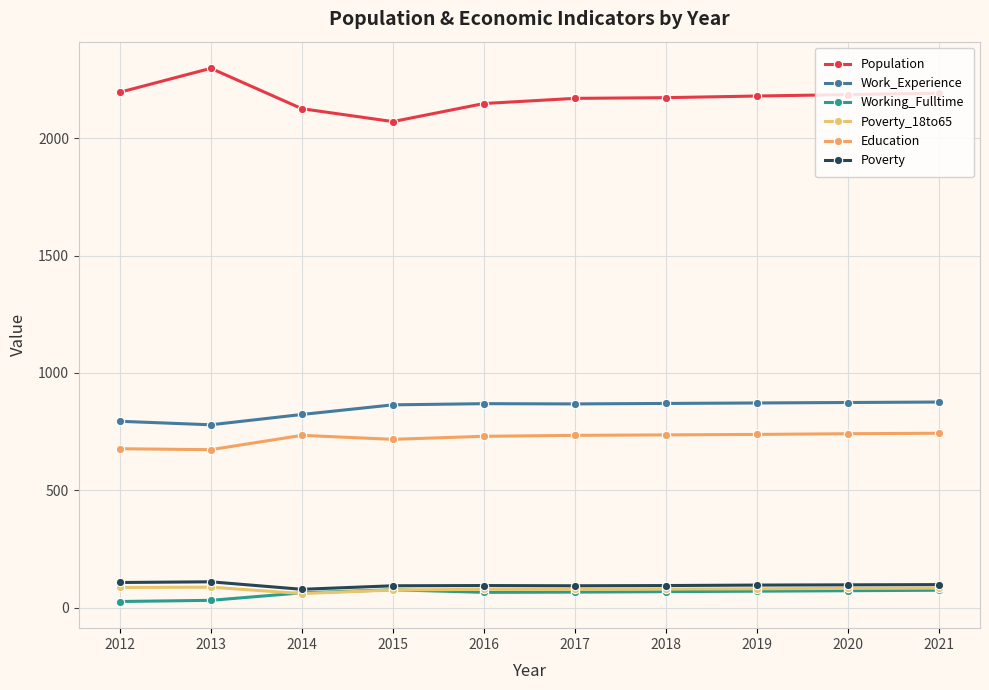

At which label does Work_Experience first exceed 869?

2018